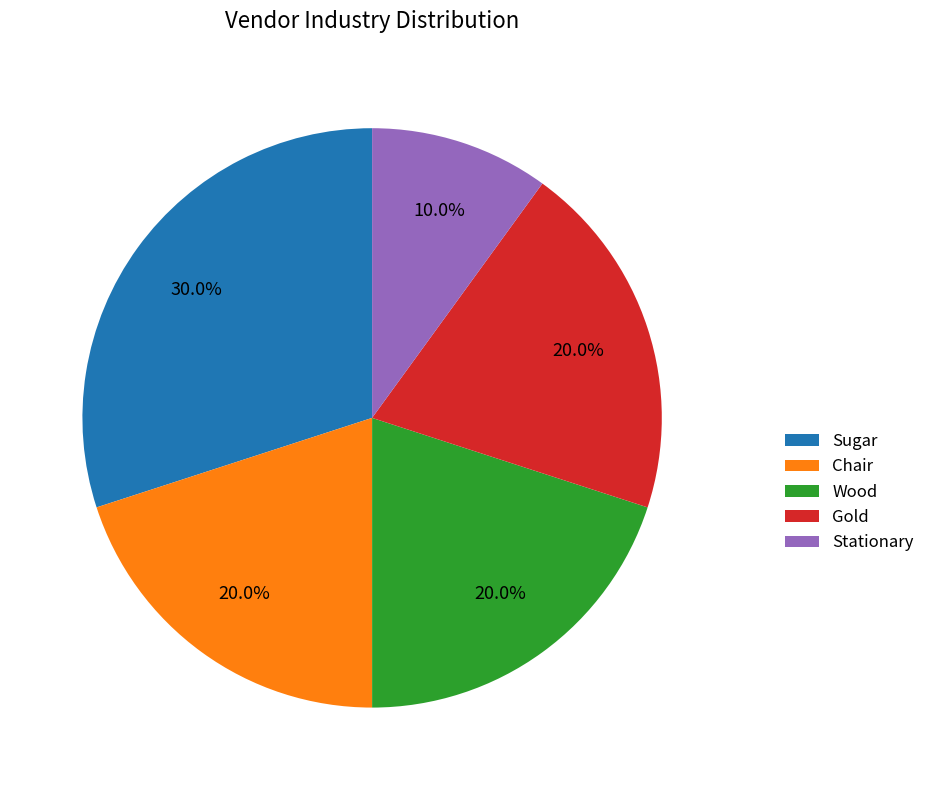

Which slice is the smallest?

Stationary